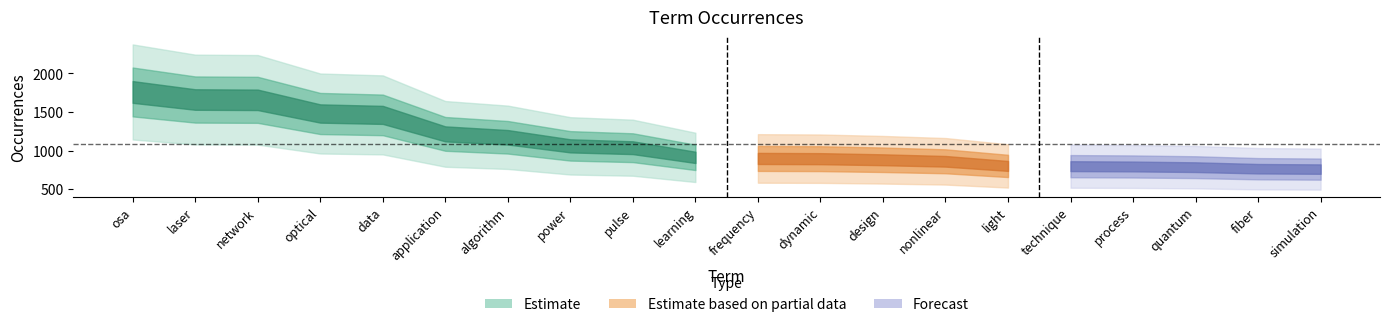

What is the sum of the values at frequency and osa?

2657